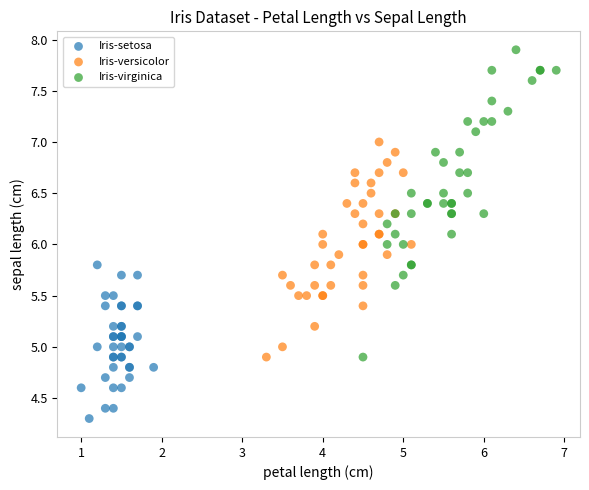

Which series contains the highest Y value?

Iris-virginica